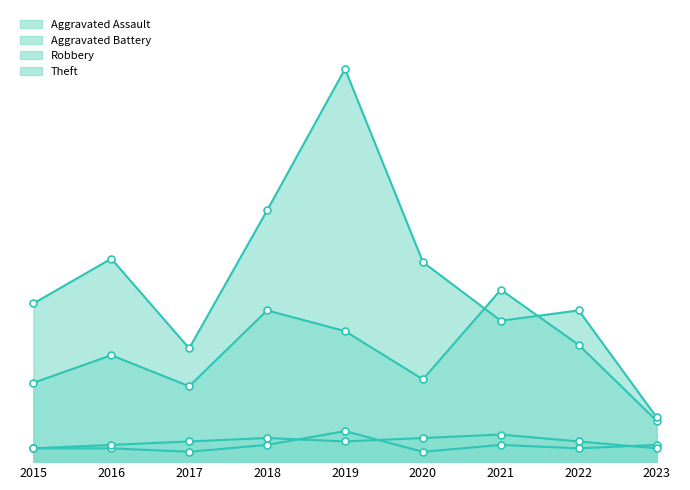

How many lines are shown in the chart?

4